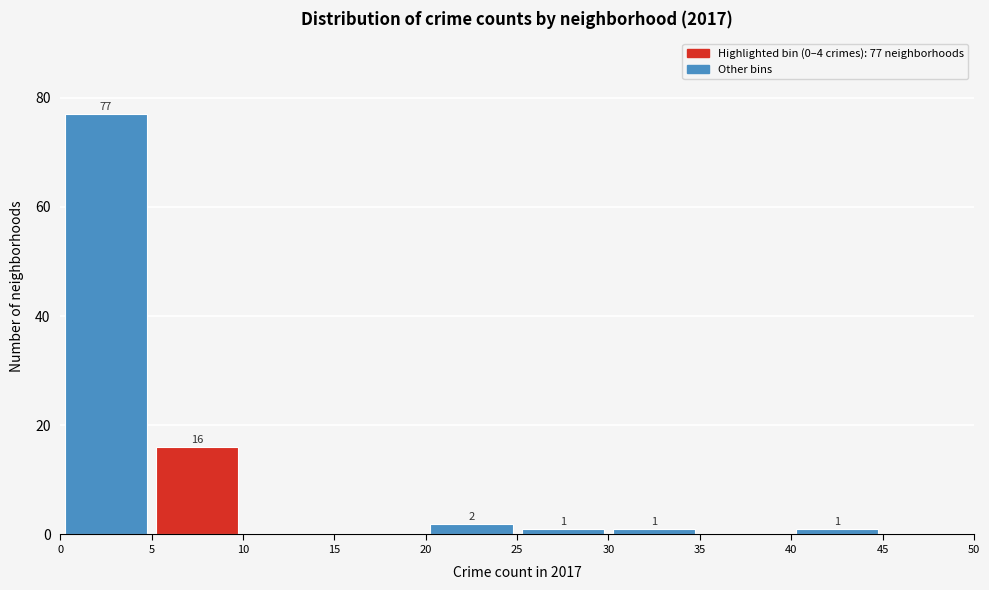

Which range on the x-axis has the tallest bar?

0 to 5